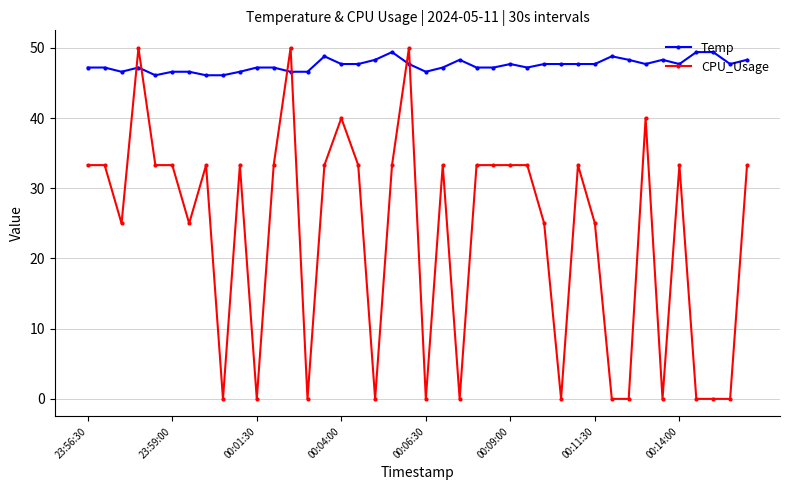

At how many categories does at least one series exceed 38?

40